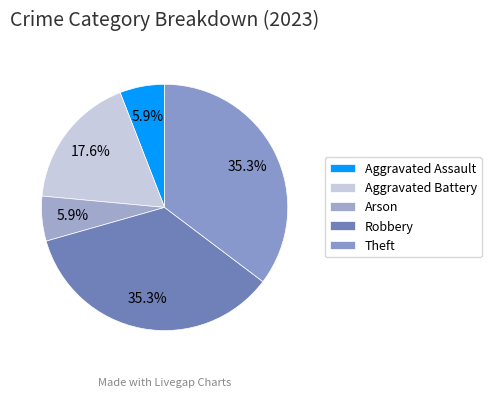

Count the number of slices in the pie.

5